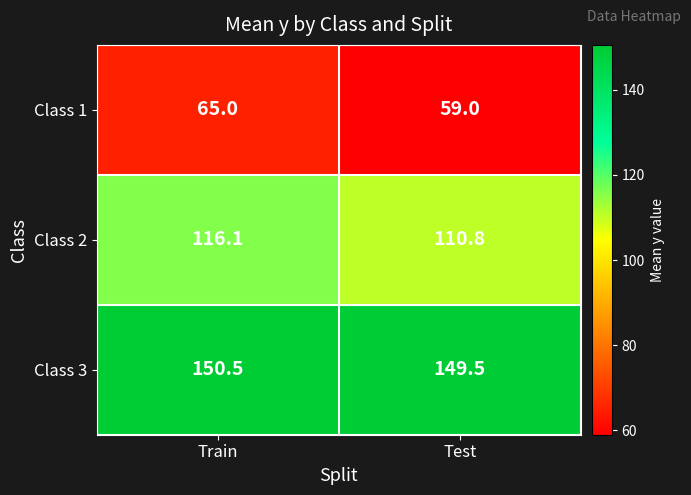

At Train, list the series in order from largest to smallest.

Class 3, Class 2, Class 1